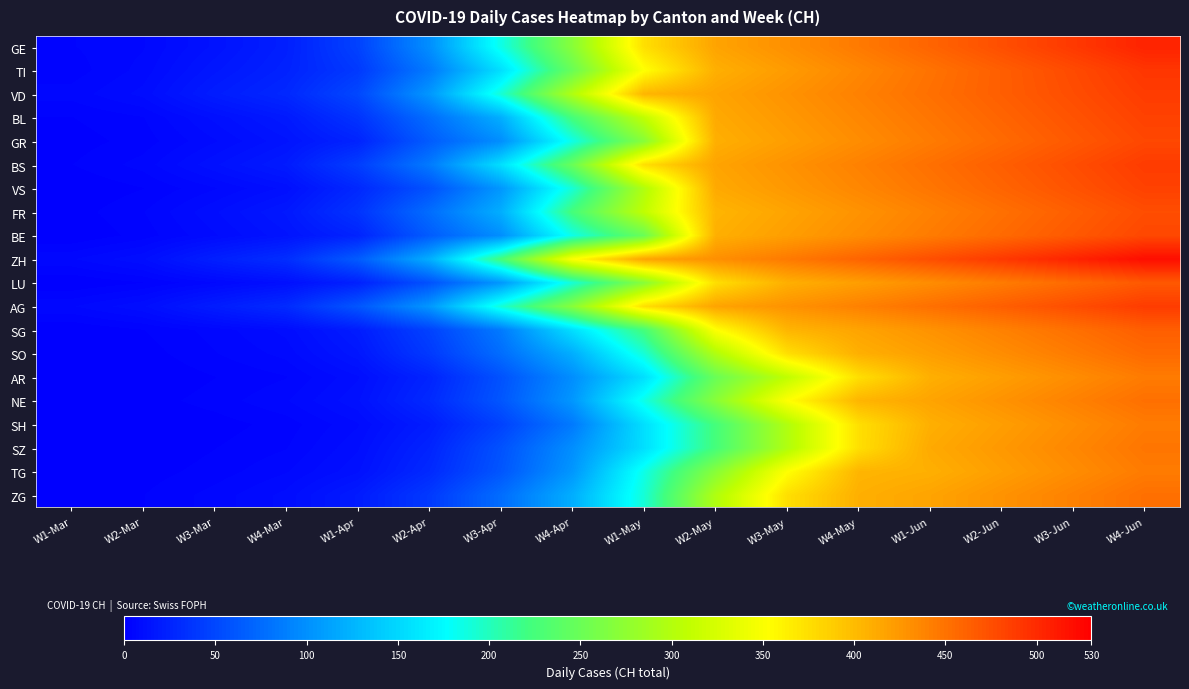

Which series changed the most between W3-Mar and W2-Jun?

ZH